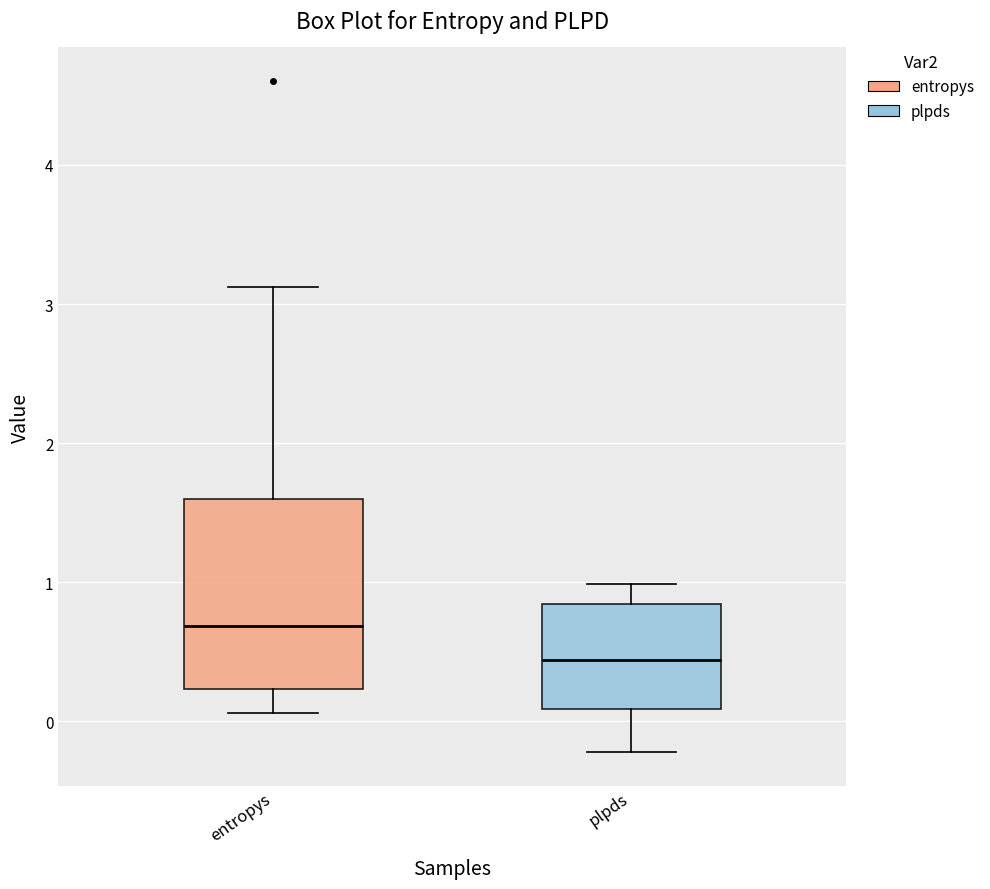

Comparing the boxes themselves (not the whiskers), which one is the tallest?

entropys